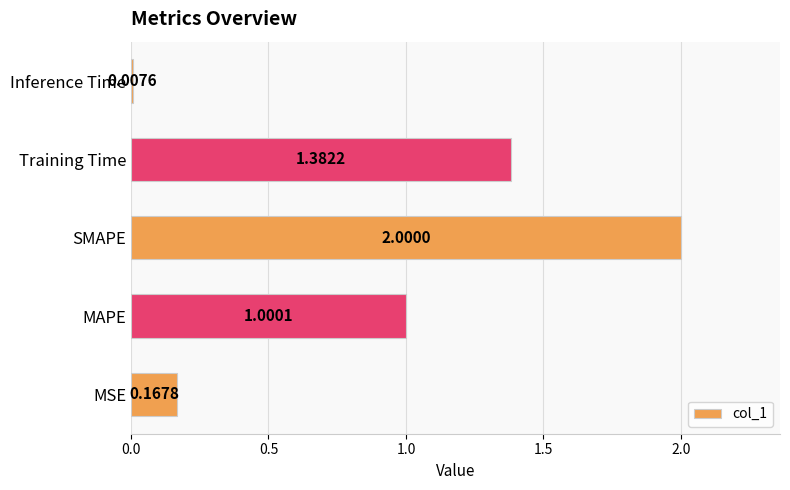

How many data points does each series have?

5